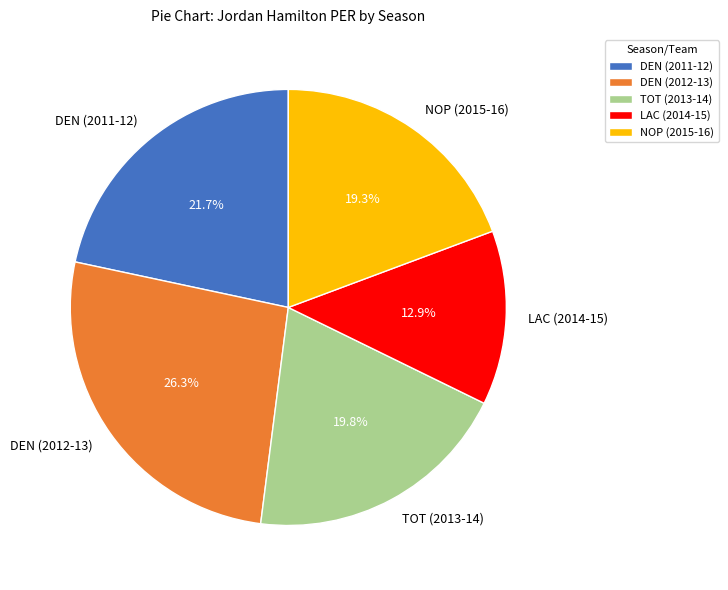

To the nearest percent, what is the combined percentage of LAC (2014-15) and TOT (2013-14)?

33%